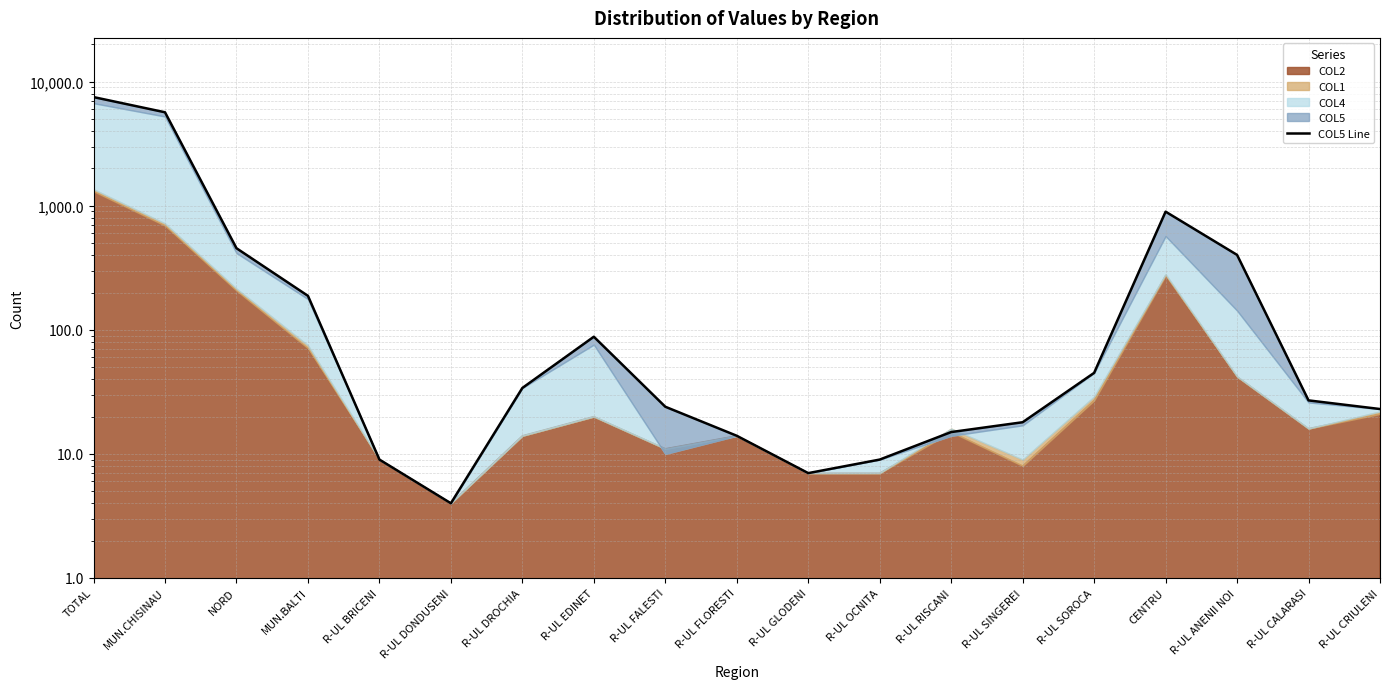

At which label is the value closest to 3763?

MUN.CHISINAU